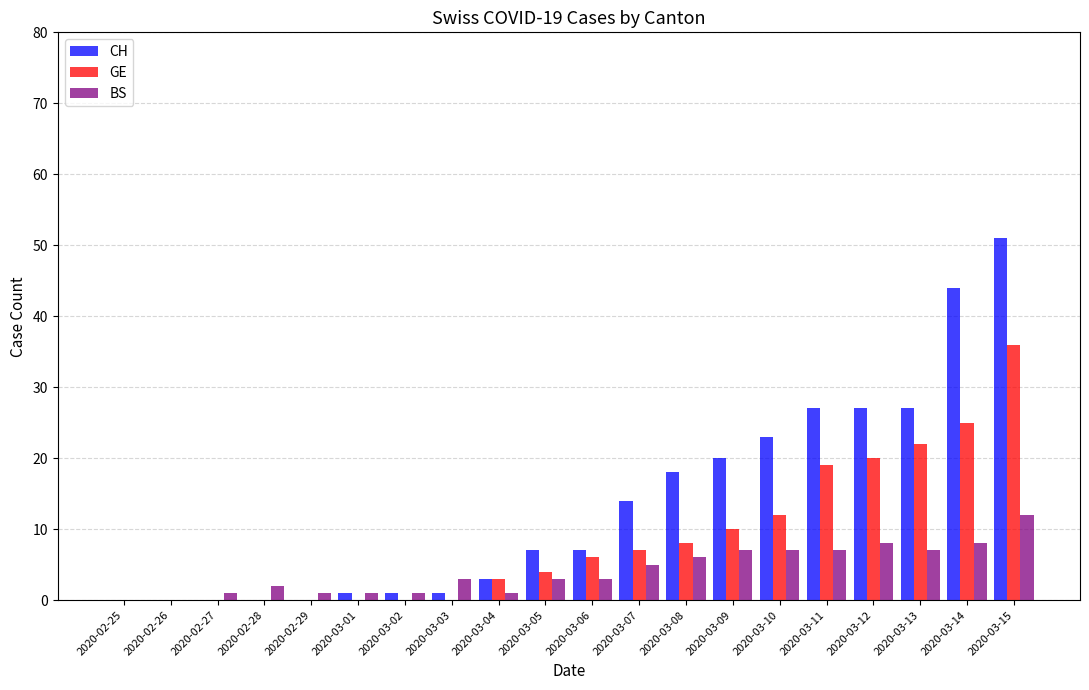

The value of GE at 2020-03-02 is 22. True or false?

False